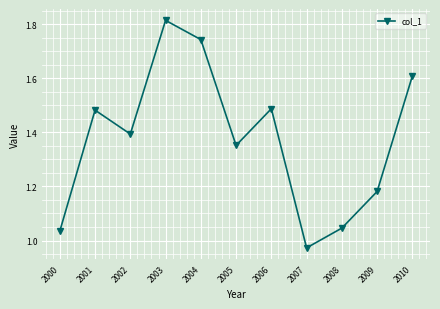

What is the sum of all values?

15.1